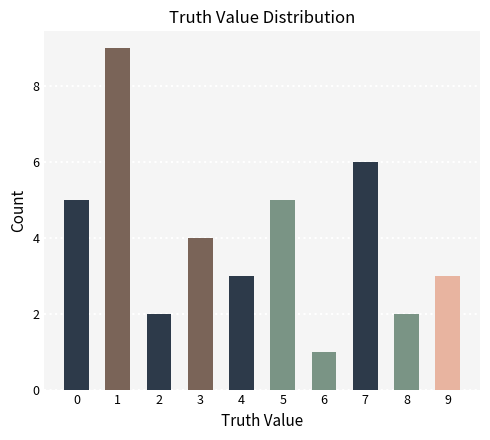

What is the change in value from 0 to 6?

-4